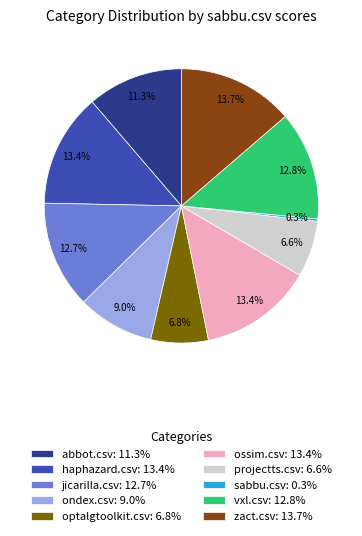

What portion of the pie excludes jicarilla.csv: 12.7%?

87.3%